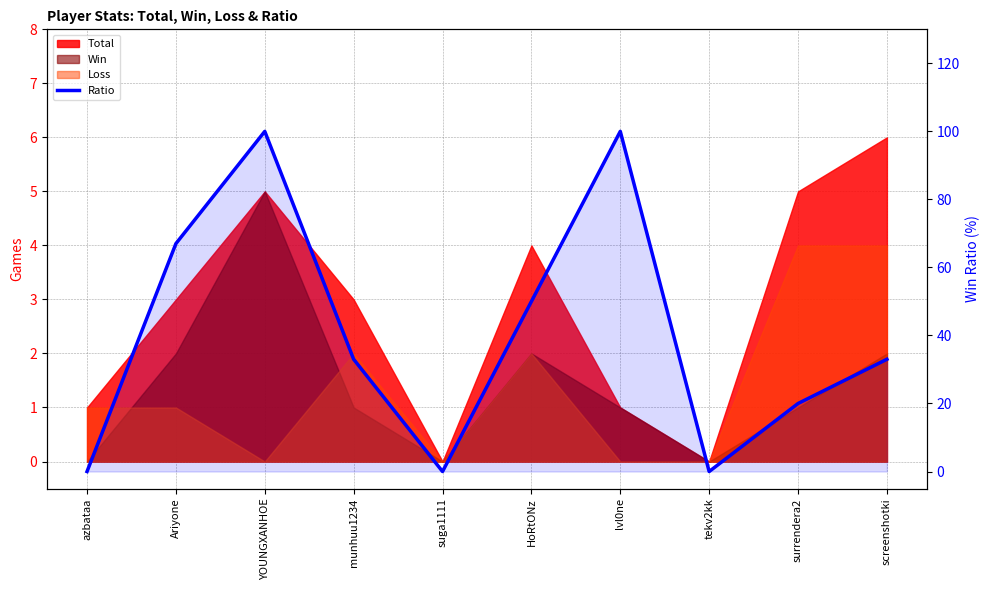

List the labels in order of value, largest first.

YOUNGXANHOE, lvl0ne, Ariyone, HoRtONz, munhuu1234, screenshotki, surrendera2, azbataa, suga1111, tekv2kk